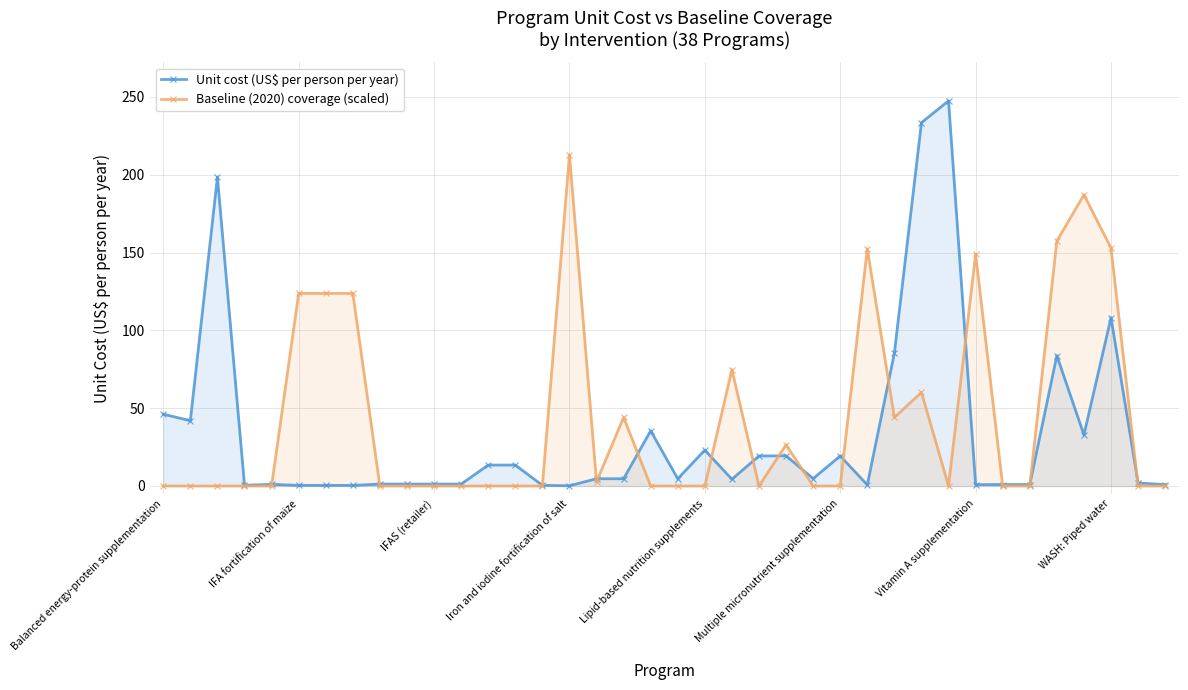

How many lines are shown in the chart?

2